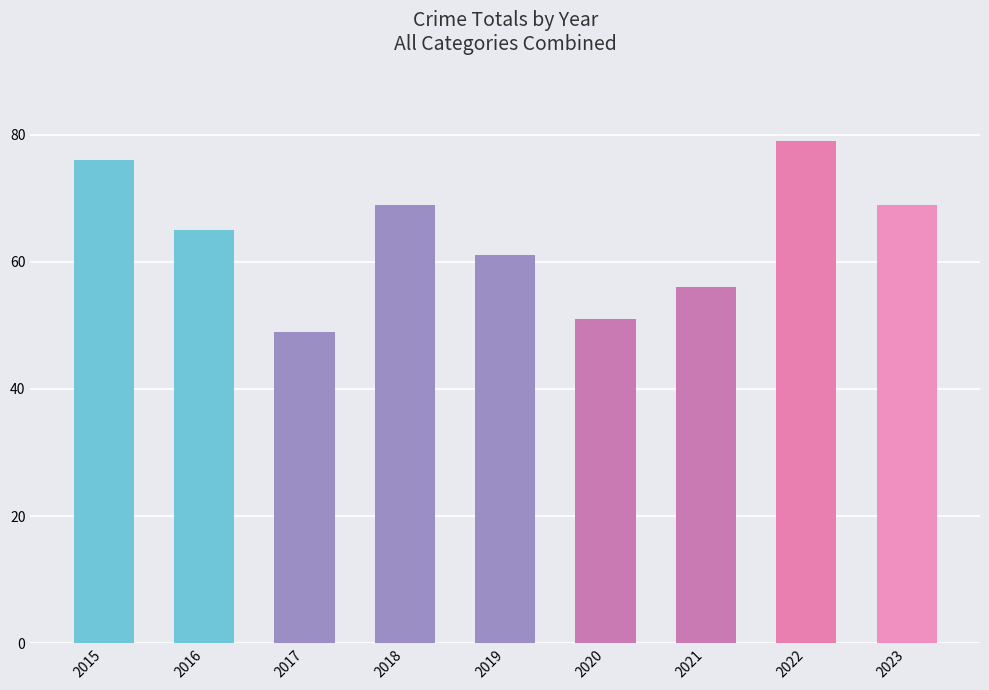

What is the difference between the maximum and minimum values?

30